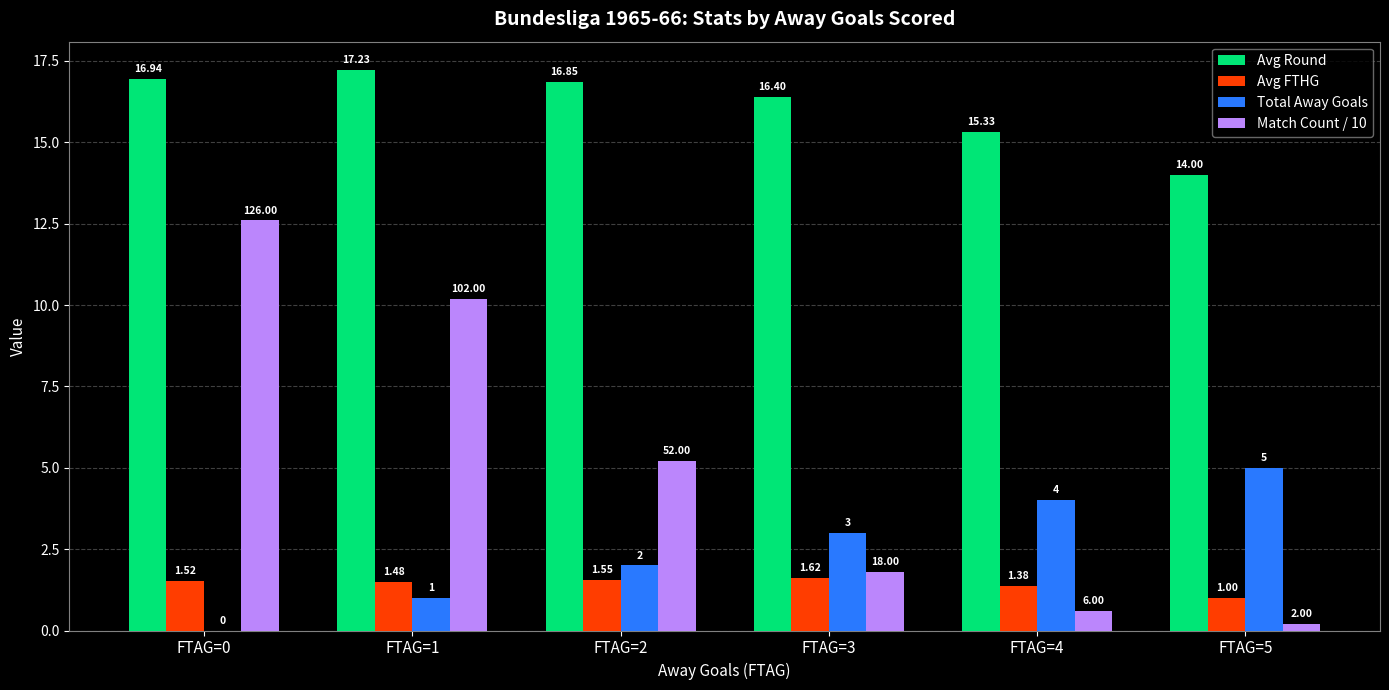

What is the maximum value for Total Away Goals?

5.0